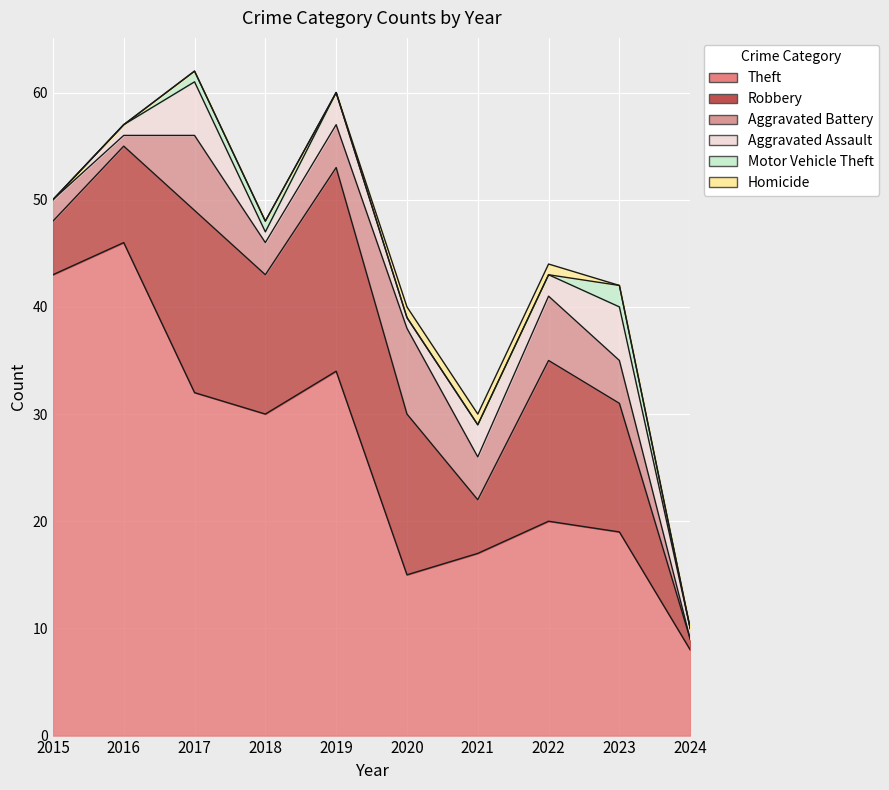

Reading right to left, extract all data points from this chart.

Theft: 8	19	20	17	15	34	30	32	46	43
Robbery: 1	12	15	5	15	19	13	17	9	5
Aggravated Battery: 0	4	6	4	8	4	3	7	1	2
Aggravated Assault: 1	5	2	3	1	3	1	5	1	0
Motor Vehicle Theft: 0	2	0	0	0	0	1	1	0	0
Homicide: 0	0	1	1	1	0	0	0	0	0